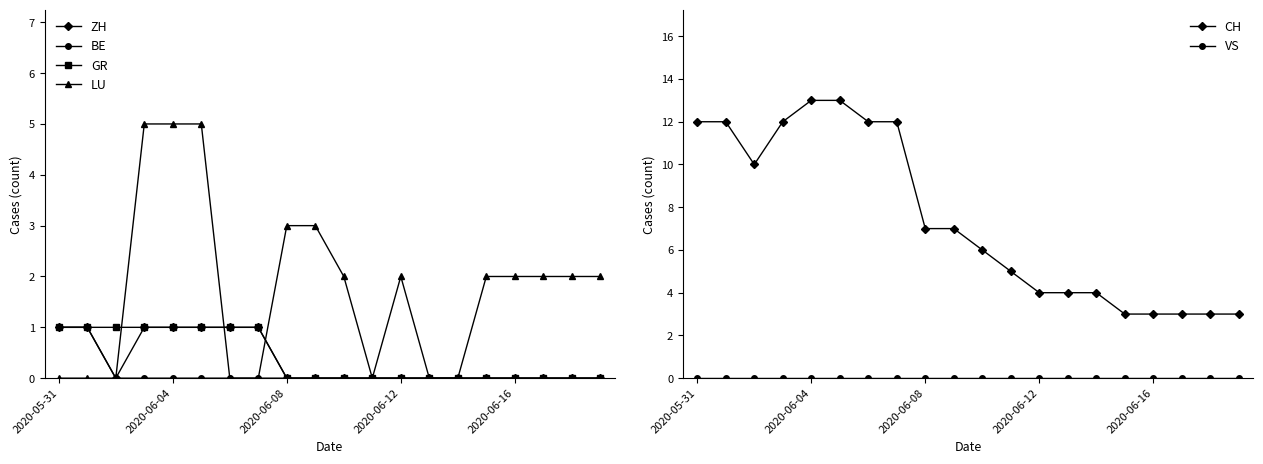

What is the spread (max minus min) of values at 18?

3